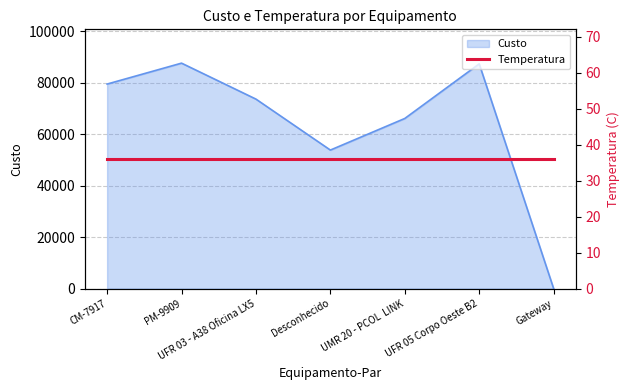

How many lines are shown in the chart?

1